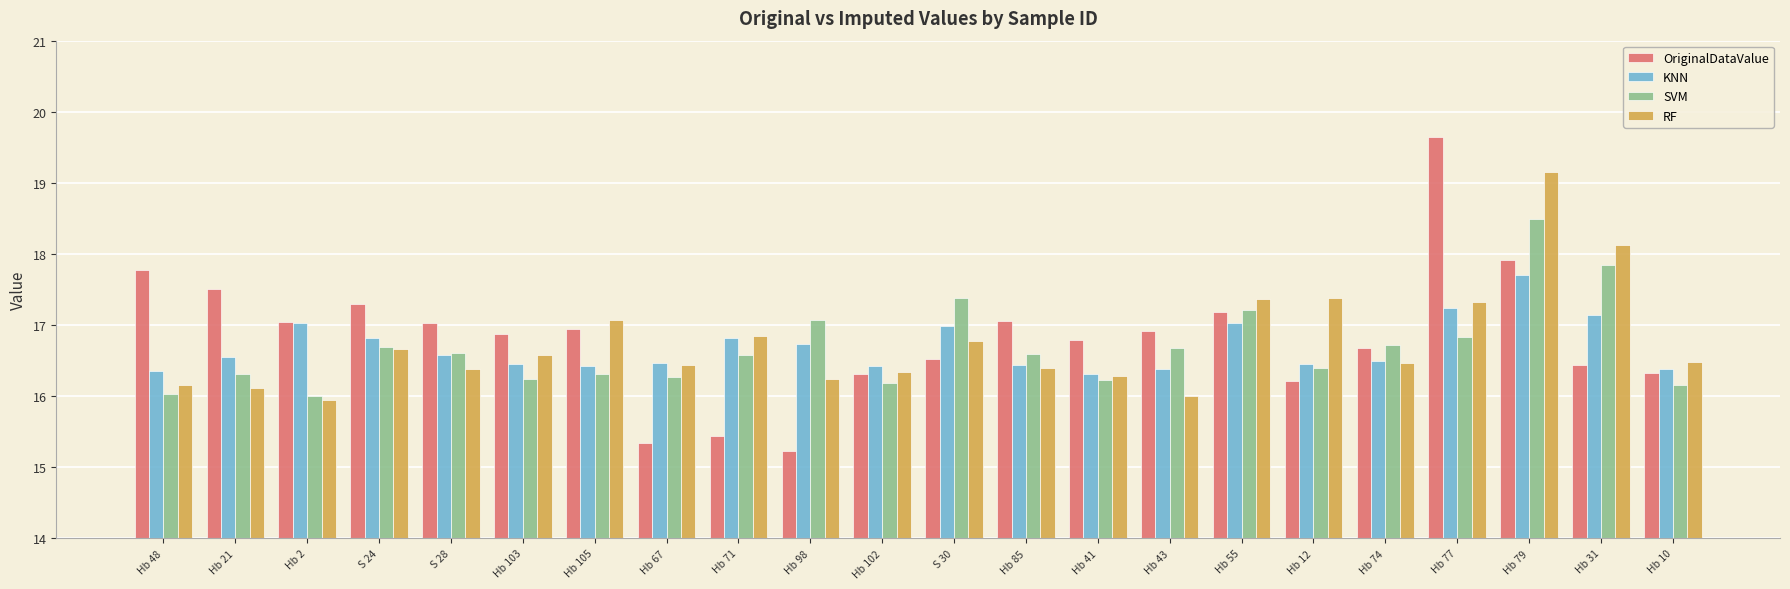

Does the chart contain any negative values?

No